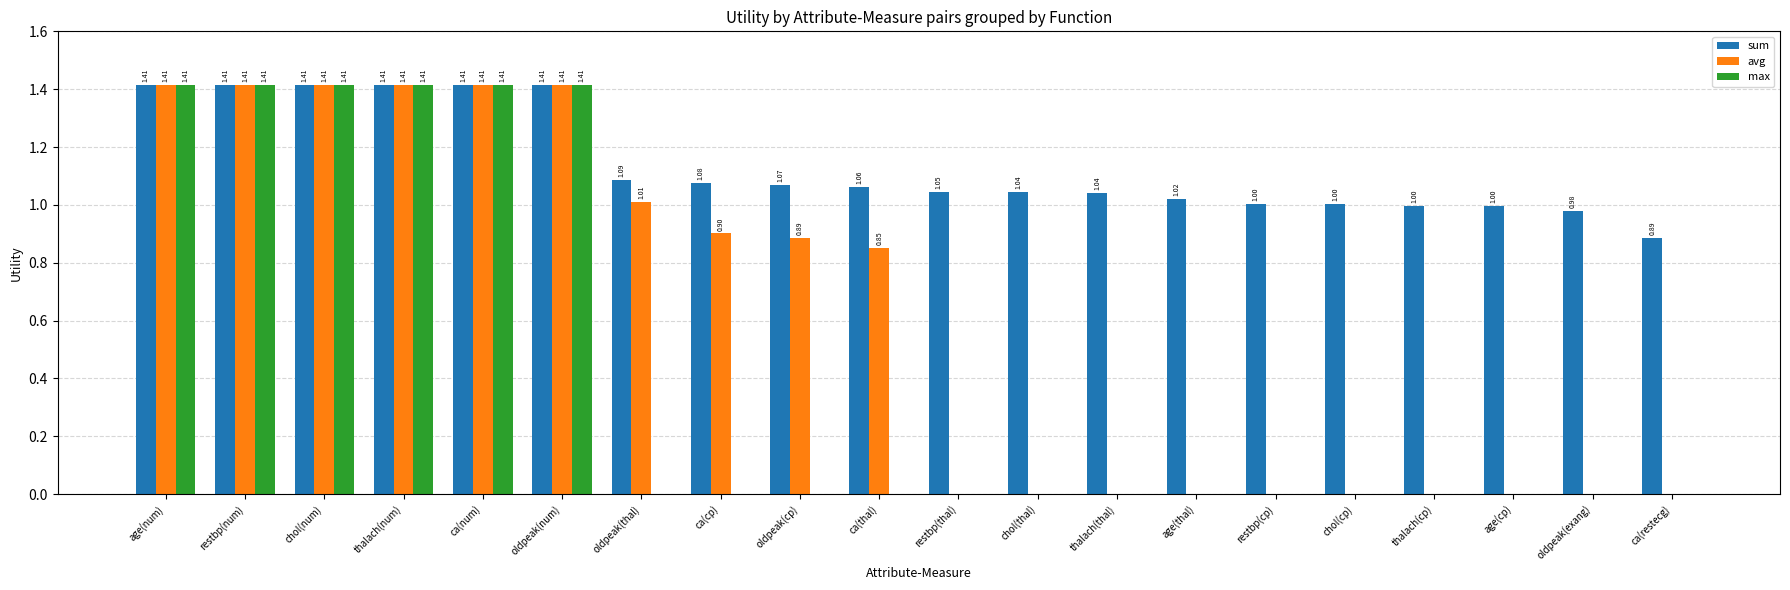

How many groups of bars are there?

20